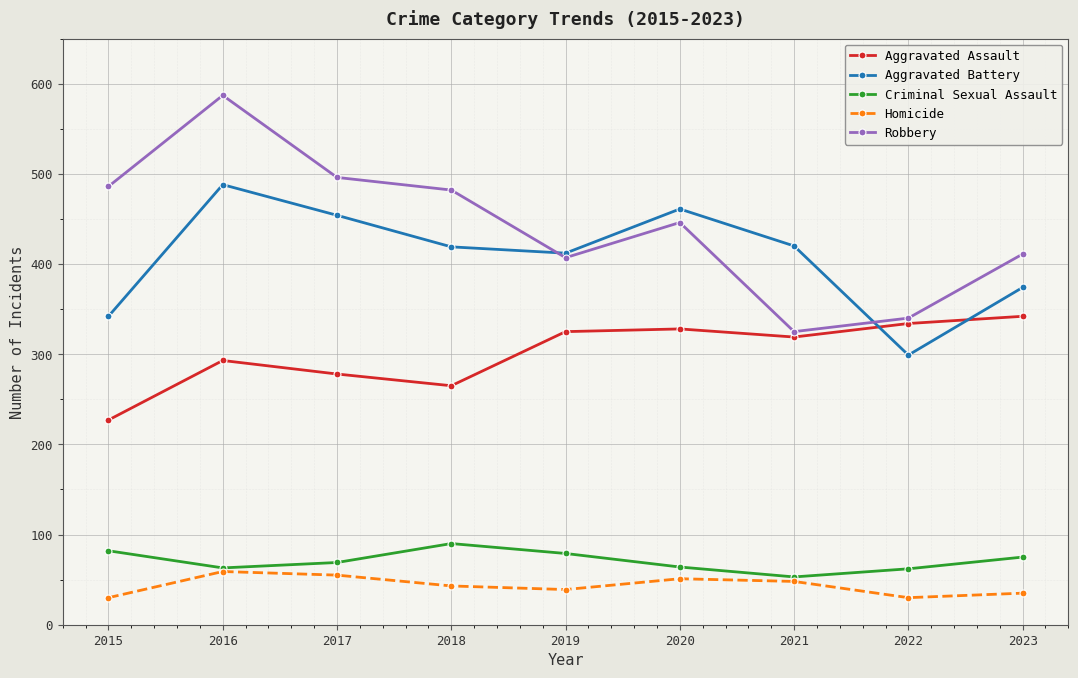

At how many categories does at least one series exceed 221?

9